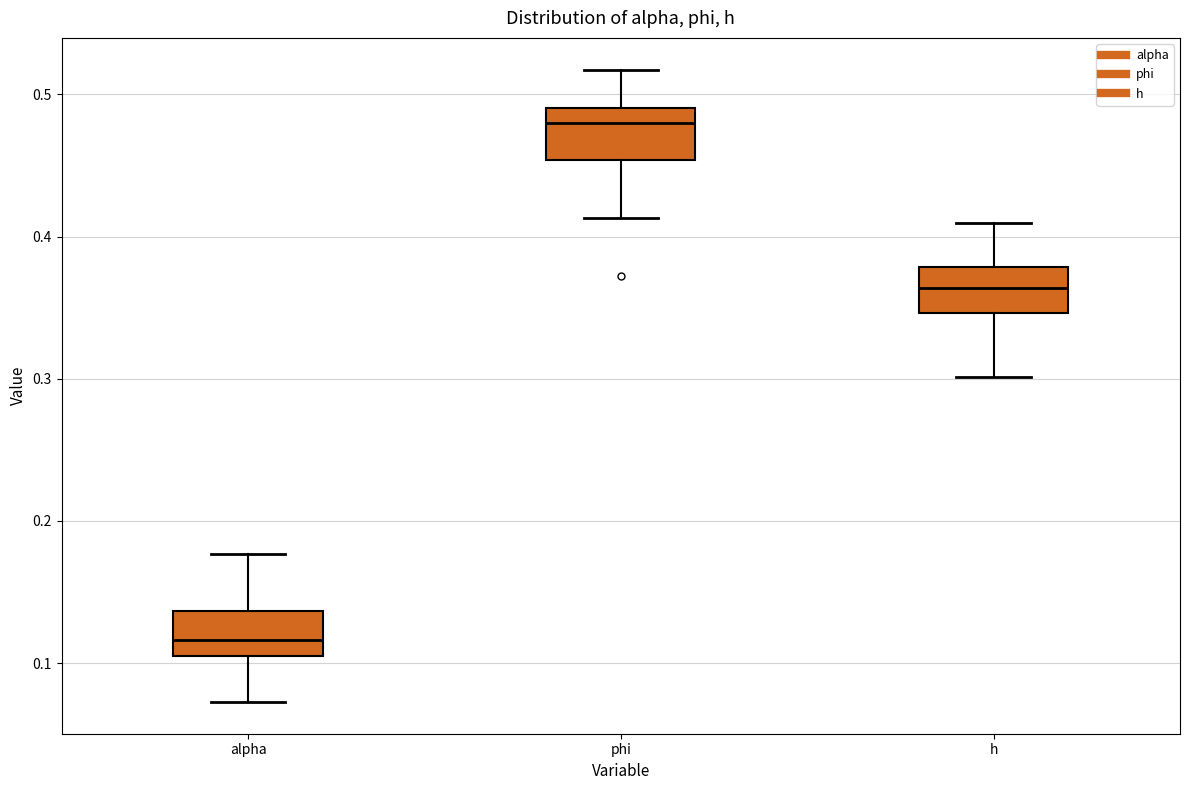

Reading left to right, transcribe this box plot: for each box, give where its median line is, the range the box spans, and where its two whiskers end, as read against the y-axis. The values are not printed on the chart, so give them approximately, as read against the axis.

alpha: median 0.12, box 0.11 to 0.14, whiskers 0.07 to 0.18
phi: median 0.48, box 0.45 to 0.49, whiskers 0.41 to 0.52
h: median 0.36, box 0.35 to 0.38, whiskers 0.30 to 0.41